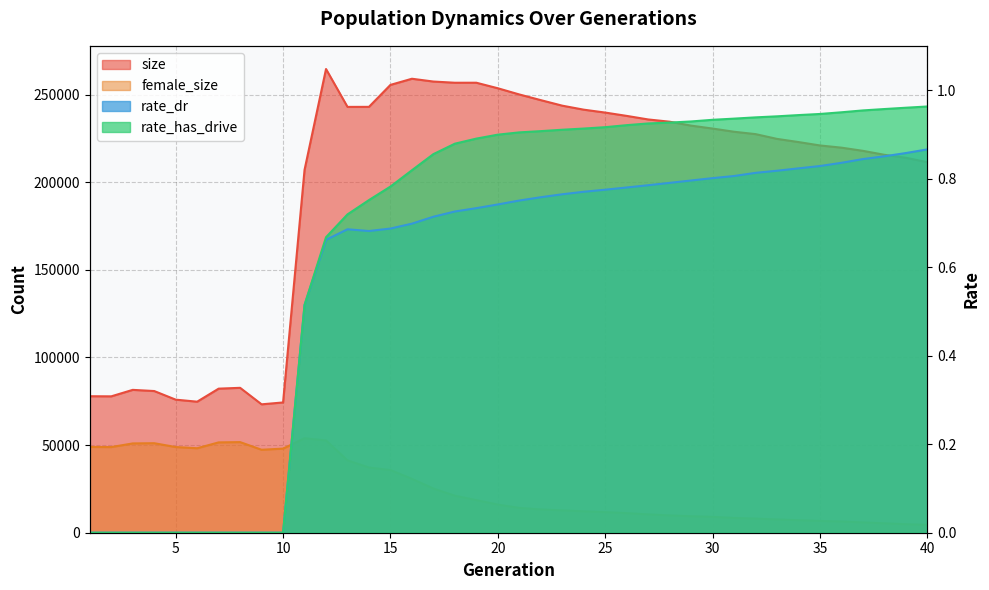

Does the chart have visible grid lines?

Yes